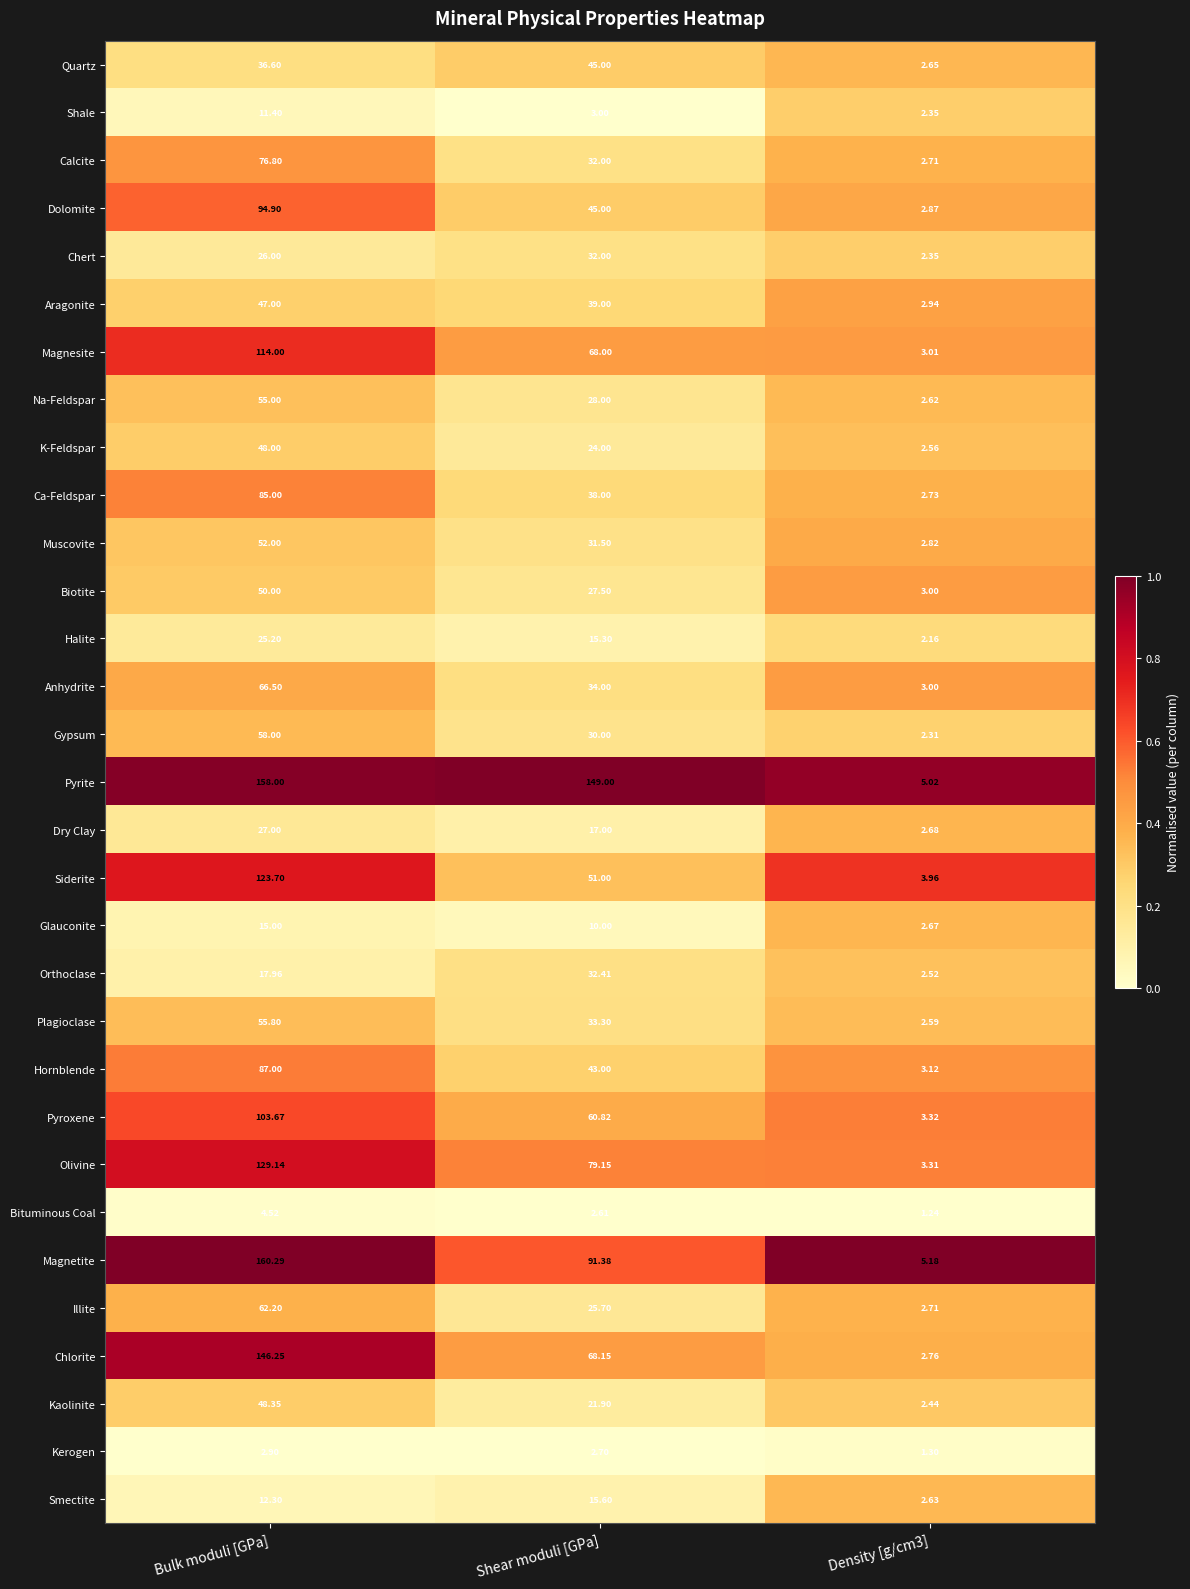

Where does the Halite series first go above 15?

Bulk moduli [GPa]